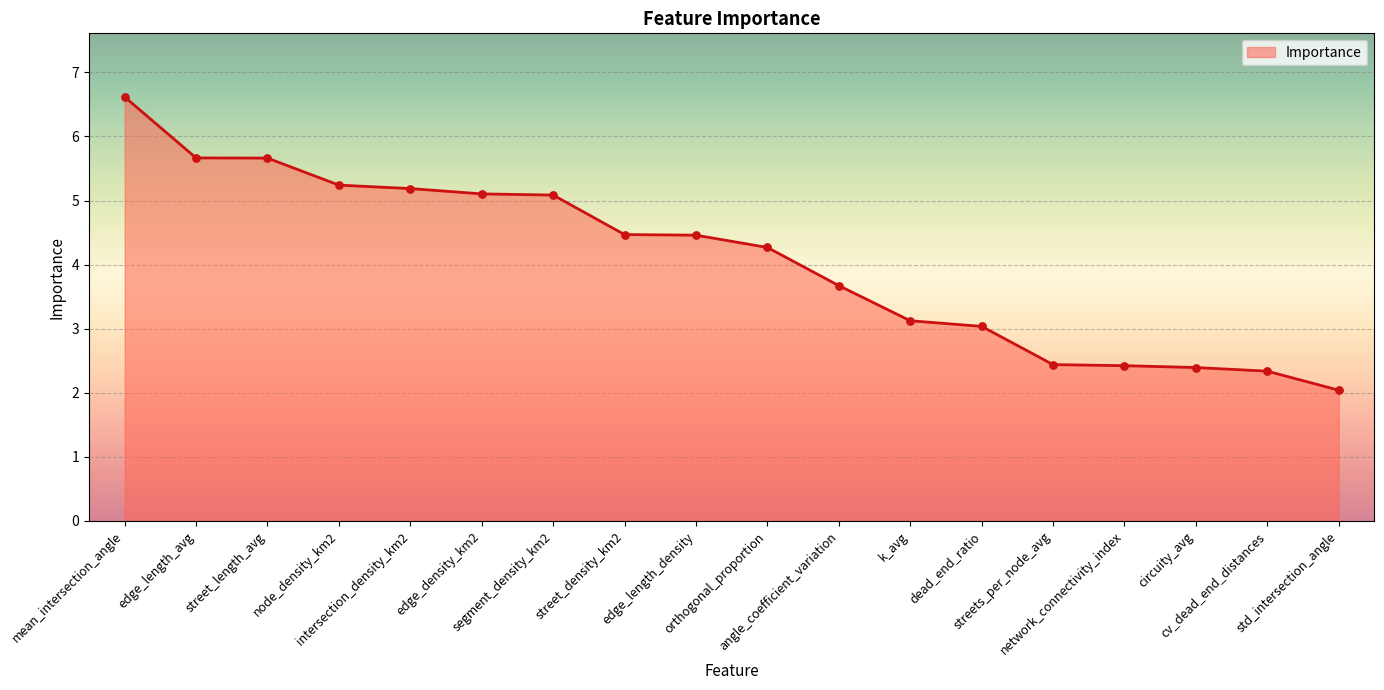

What is the change in value from mean_intersection_angle to std_intersection_angle?

-4.6